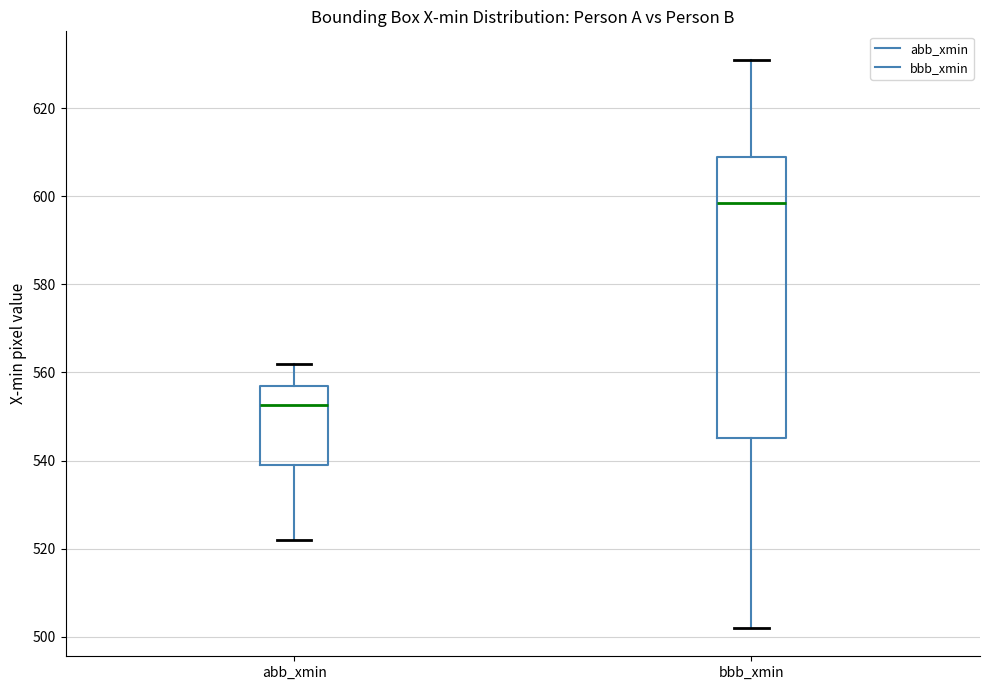

Reading left to right, transcribe this box plot: for each box, give where its median line is, the range the box spans, and where its two whiskers end, as read against the y-axis. The values are not printed on the chart, so give them approximately, as read against the axis.

abb_xmin: median 552, box 540 to 558, whiskers 522 to 562
bbb_xmin: median 598, box 546 to 610, whiskers 502 to 632